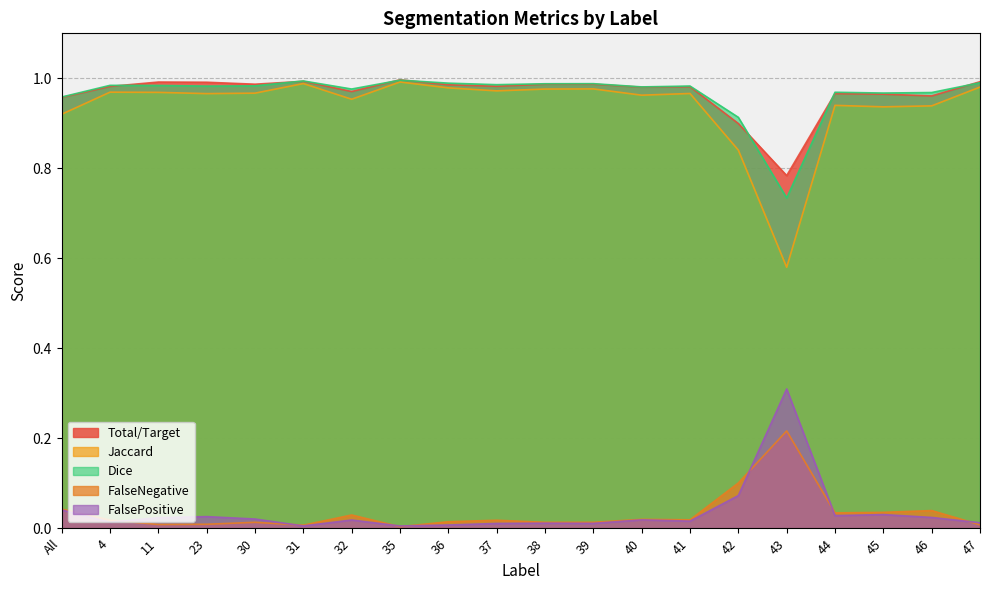

What is the sum of all Total/Target values?

19.3